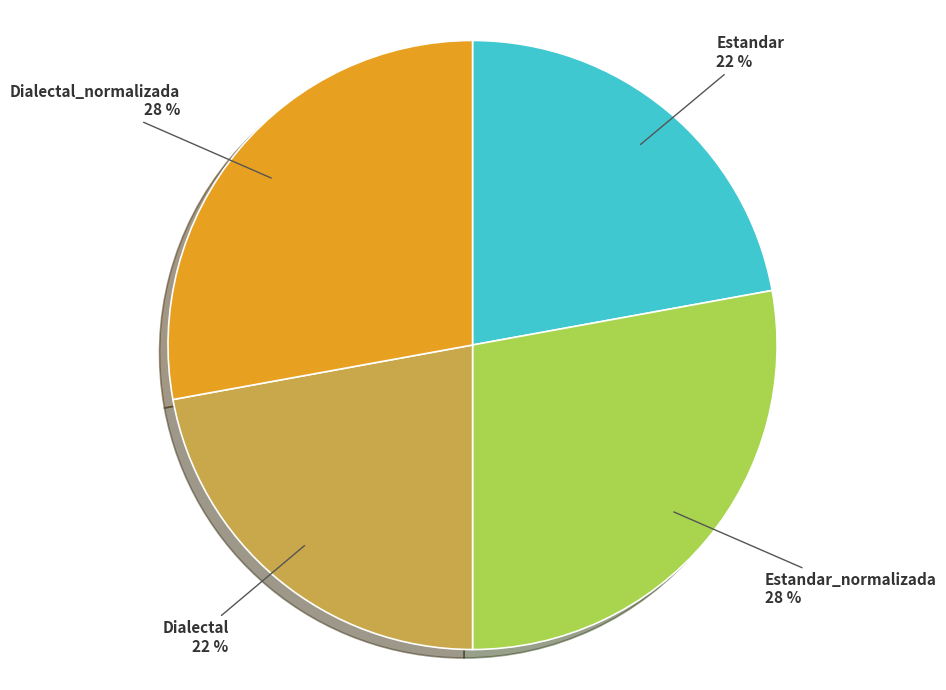

Is there a majority slice in this chart?

No